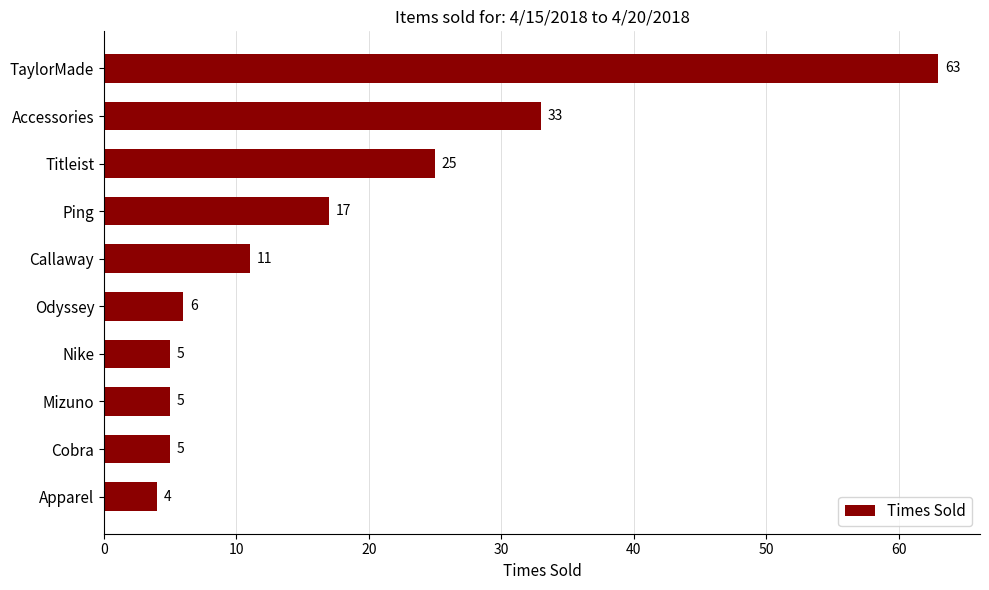

What is the difference between the maximum and minimum values?

59